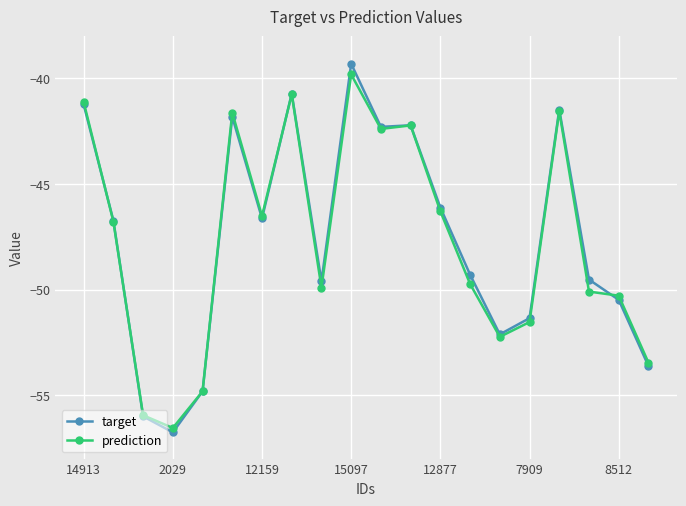

What is the difference between the second highest and minimum values in the prediction series?

15.8